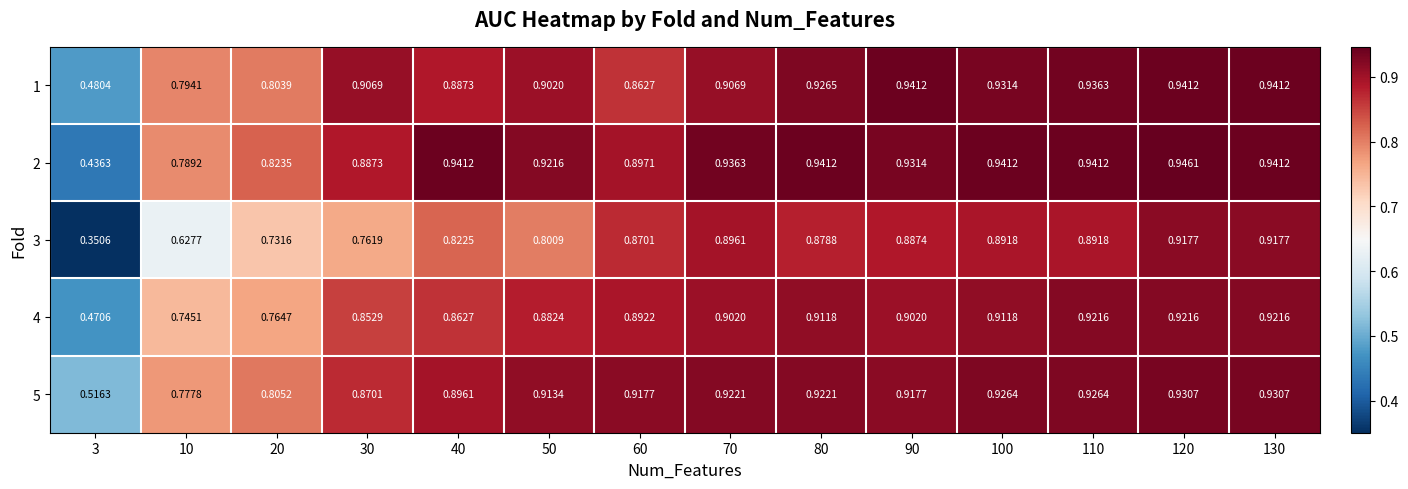

Is the value of 4 at 120 greater than the value of 1 at 40?

Yes